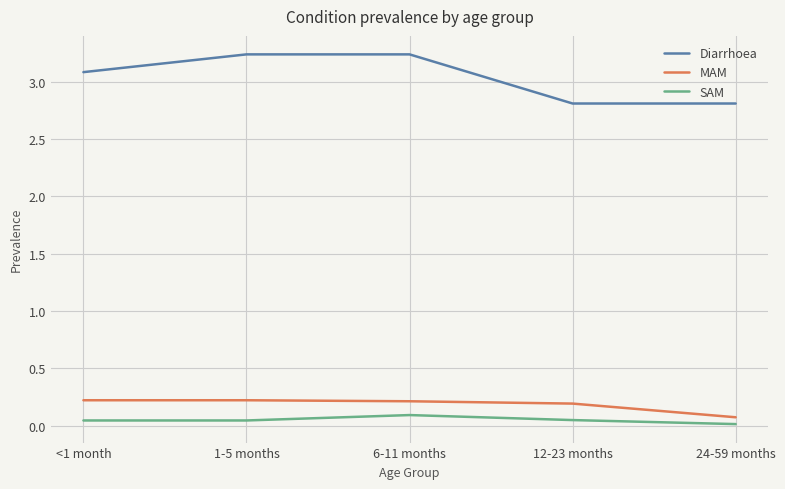

What is the approximate value of Diarrhoea at 24-59 months?

2.8